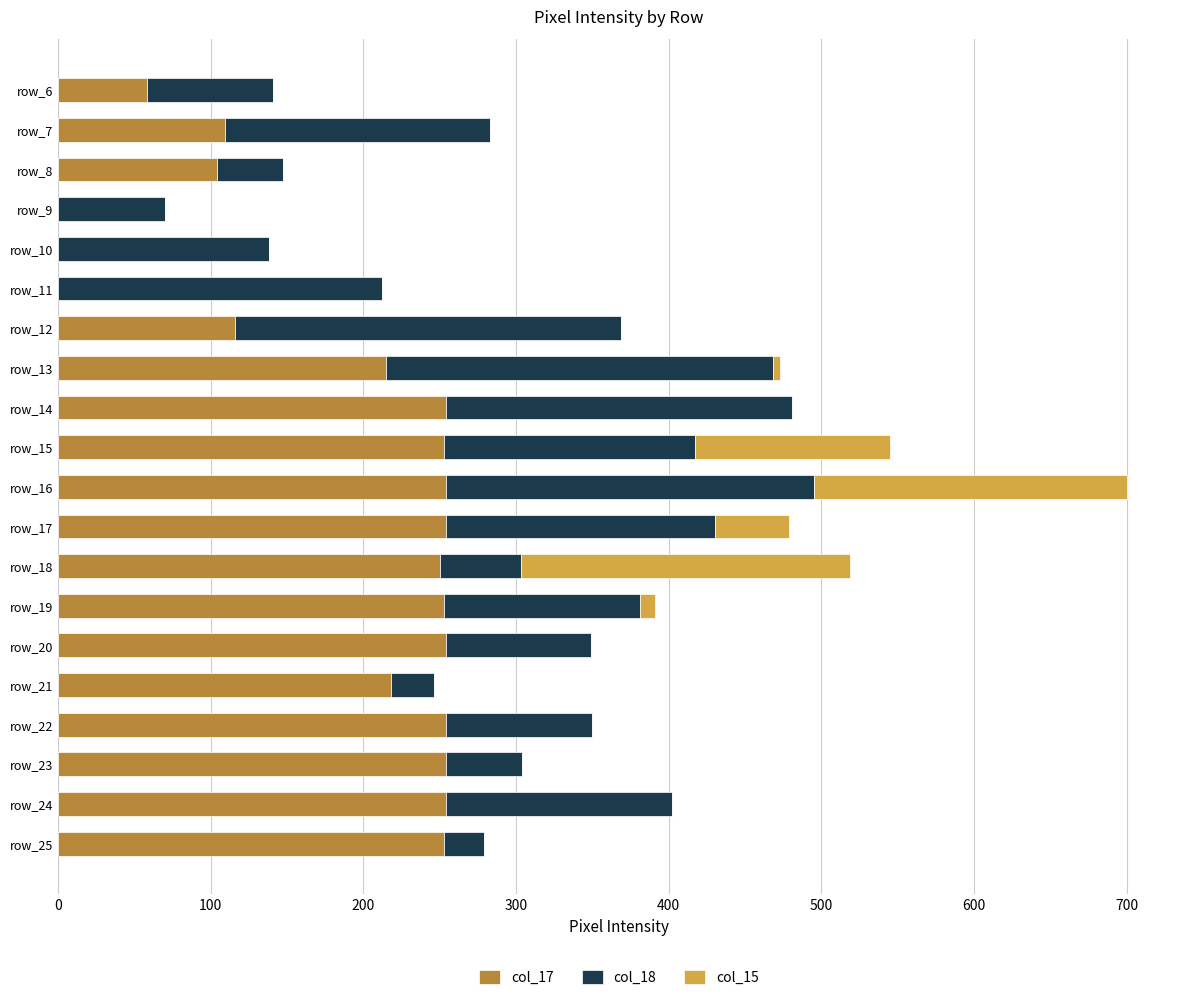

The value of col_17 at row_8 is 104. True or false?

True